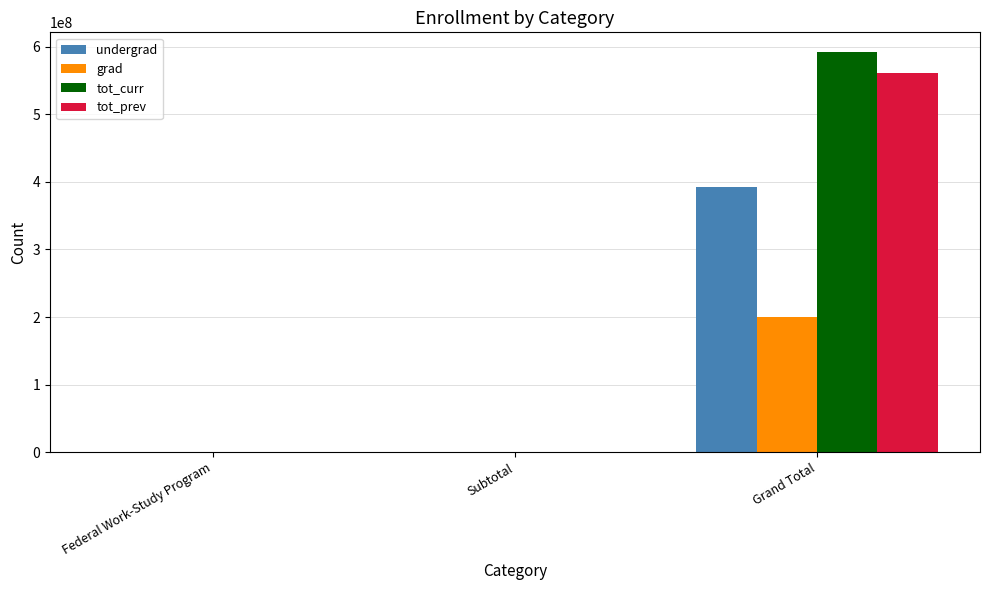

Reading left to right, extract all data points from this chart.

undergrad: Federal Work-Study Program=787569	Subtotal=787569	Grand Total=391735413
grad: Federal Work-Study Program=17187	Subtotal=17187	Grand Total=199742687
tot_curr: Federal Work-Study Program=804756	Subtotal=804756	Grand Total=591478100
tot_prev: Federal Work-Study Program=762520	Subtotal=762520	Grand Total=560815888